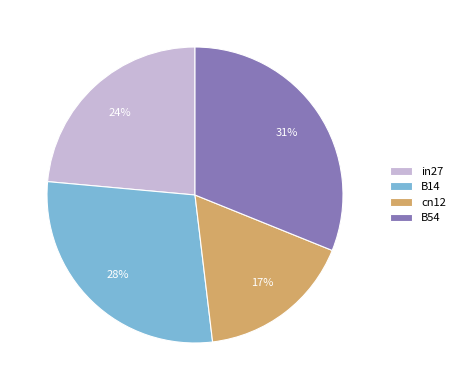

Which slice is the largest?

B54